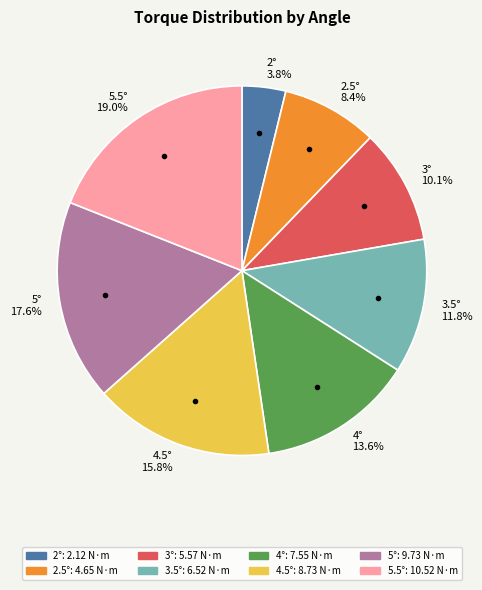

To the nearest percent, what is the average slice percentage?

12%